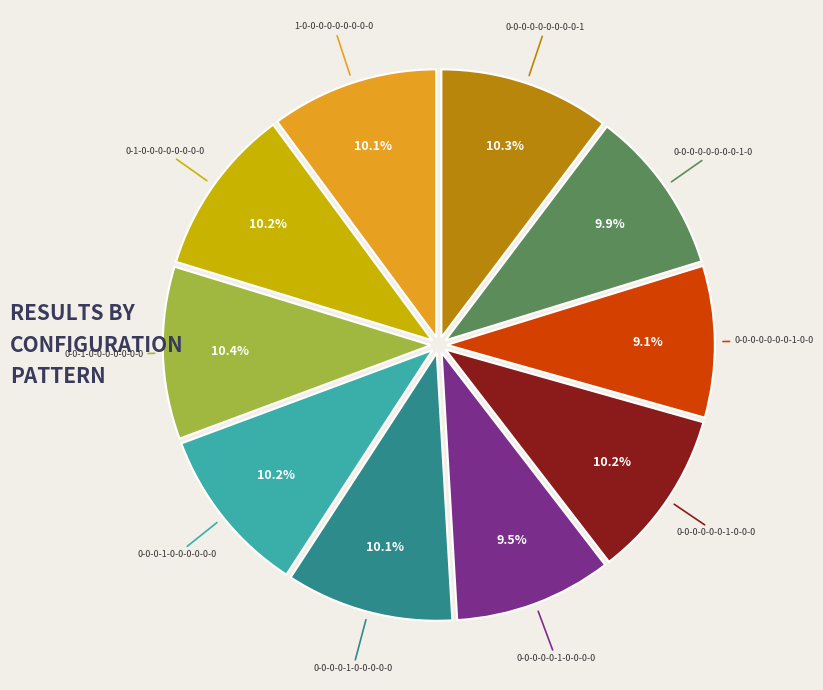

The 1-0-0-0-0-0-0-0-0-0 slice represents 10% of the pie. True or false?

True